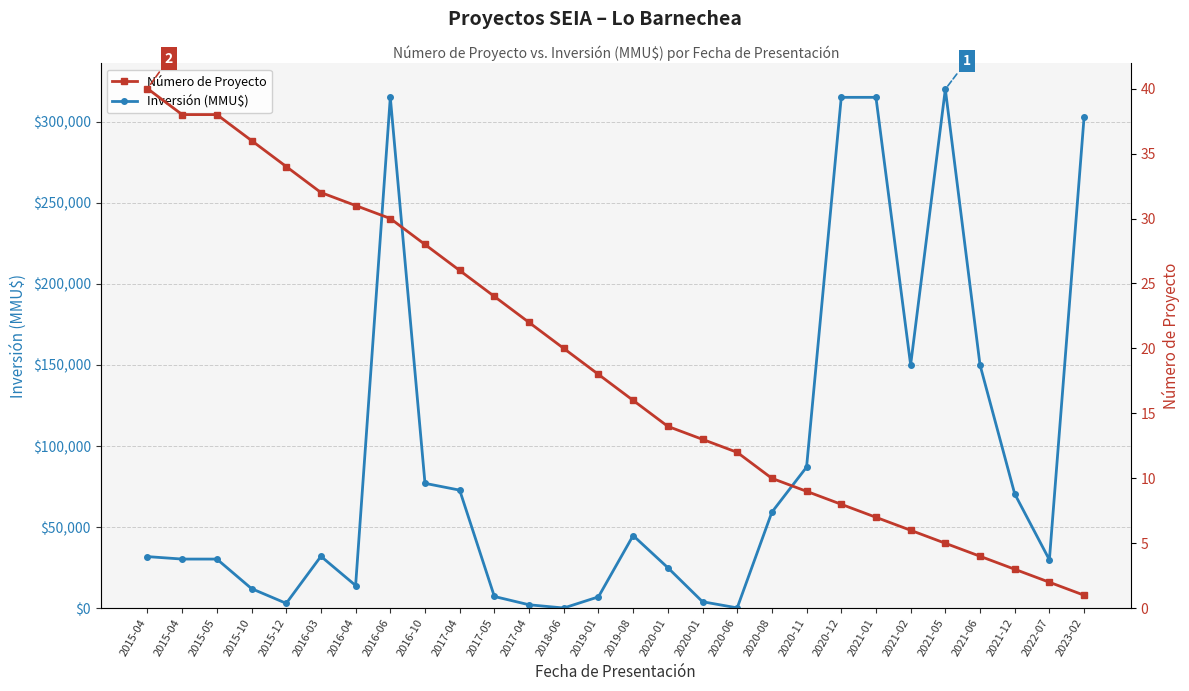

What is the average value of the Número de Proyecto series?

19